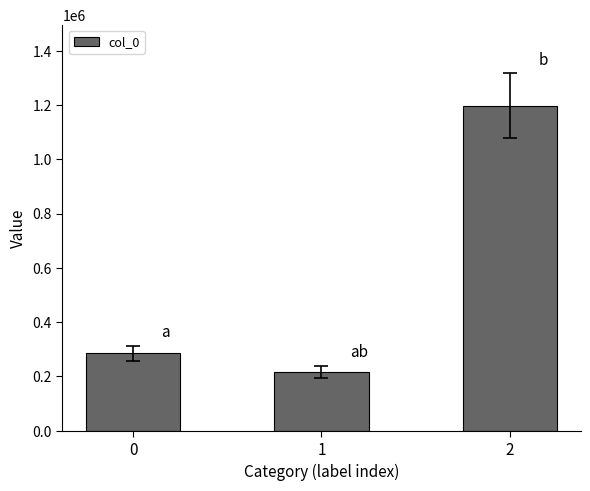

Rank the categories by value from lowest to highest.

1, 0, 2